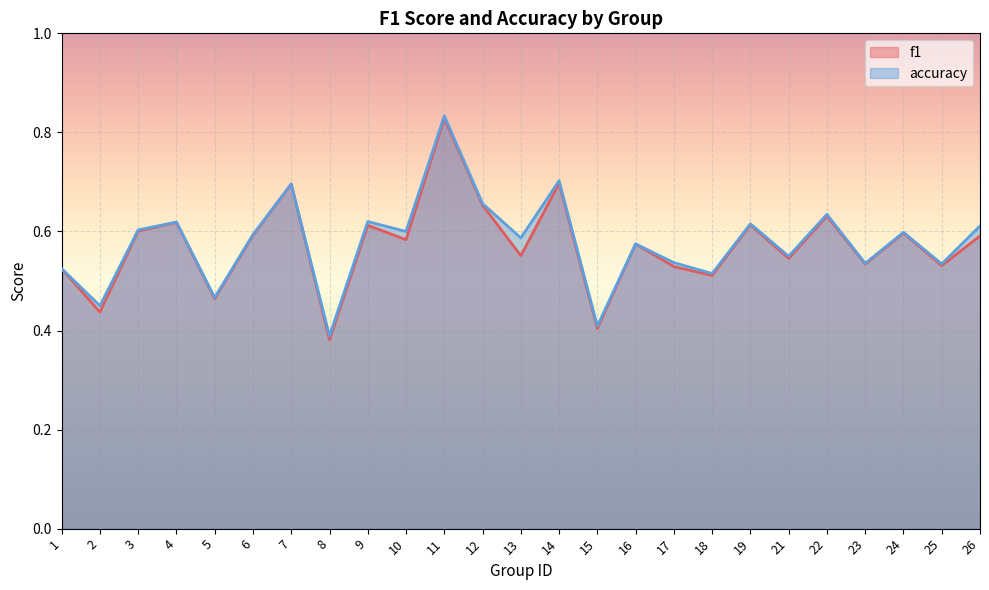

The f1 series shows 0.7 at 14. True or false?

True